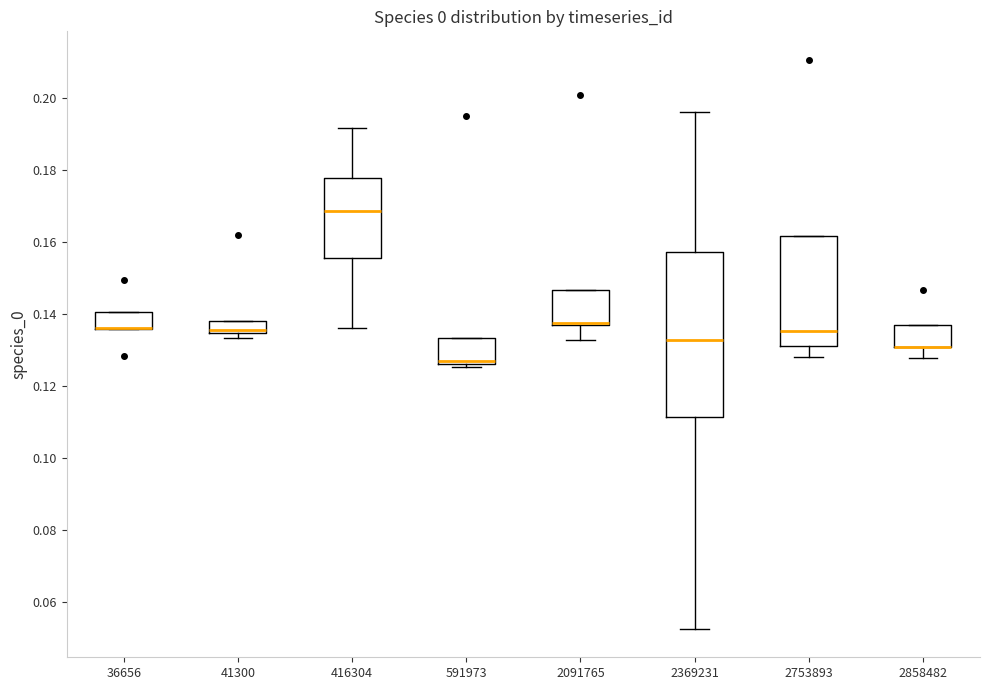

Where is the lower edge of the box at x = 2858482 on the y-axis? The values are not printed on the chart, so give them approximately, as read against the axis.

0.130